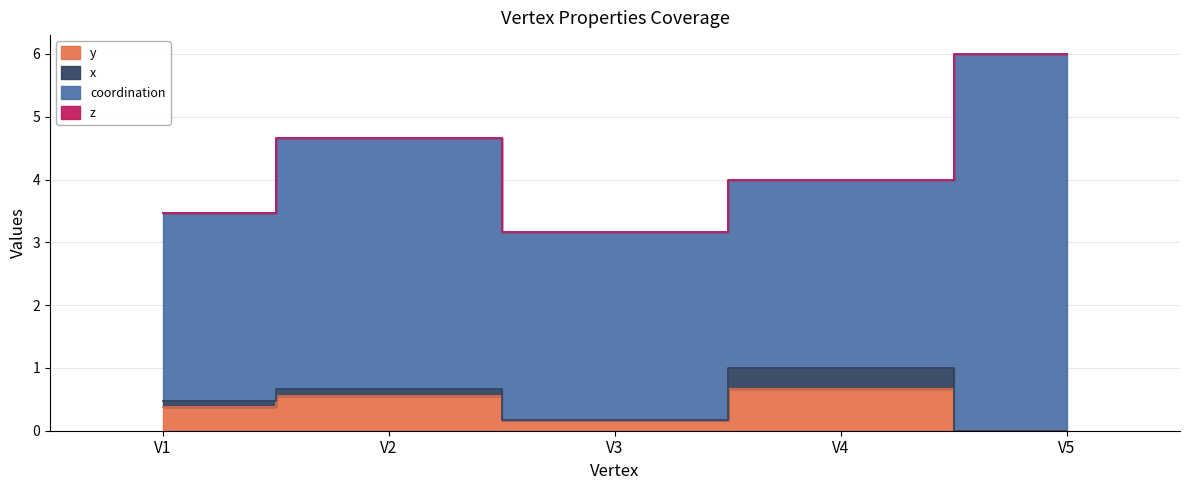

Is the value of x at V4 greater than the value of y at V4?

No